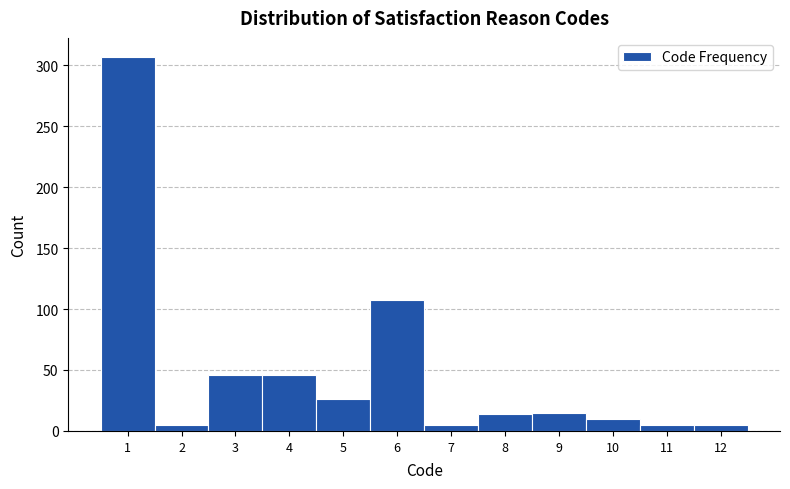

Reading left to right, list every bar in this chart as the range it spans on the x-axis followed by its height. The values are not printed on the chart, so give them approximately, as read against the axis.

0.5 to 1.5: 305
1.5 to 2.5: 5
2.5 to 3.5: 45
3.5 to 4.5: 45
4.5 to 5.5: 25
5.5 to 6.5: 105
6.5 to 7.5: 5
7.5 to 8.5: 15
8.5 to 9.5: 15
9.5 to 10.5: 10
10.5 to 11.5: 5
11.5 to 12.5: 5